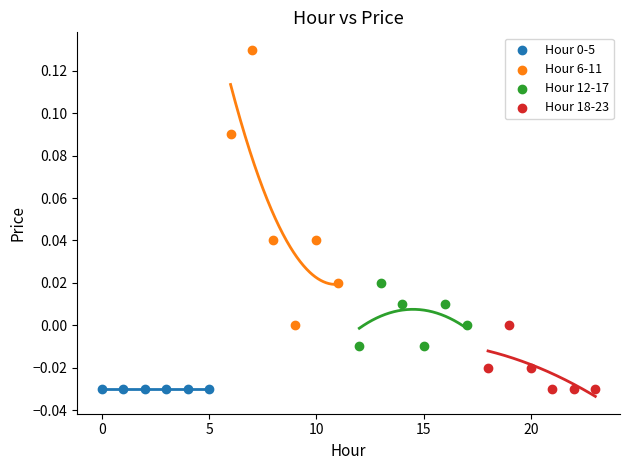

Which series contains the highest Y value?

Hour 6-11